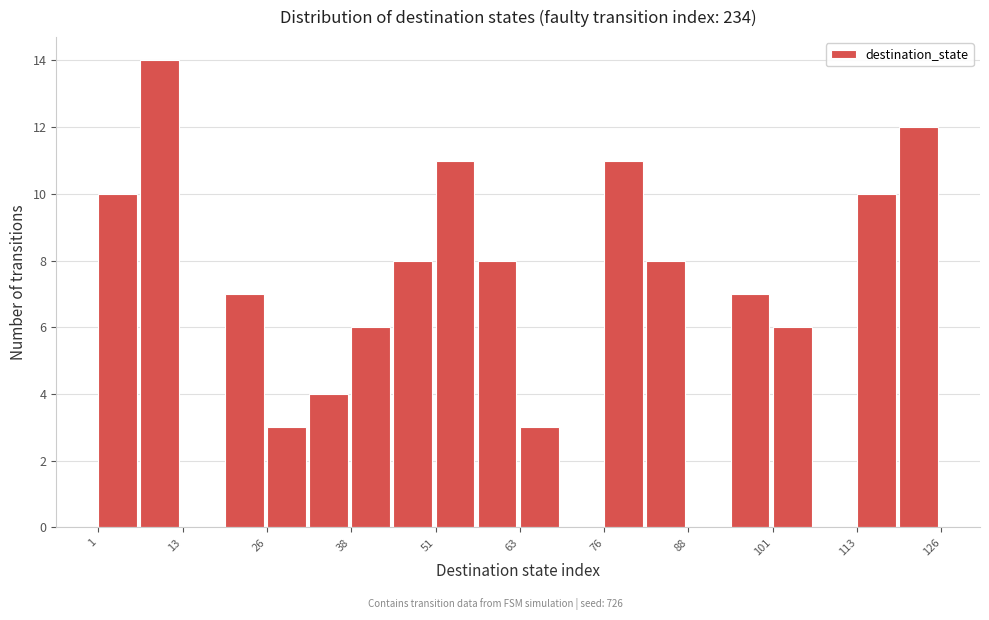

Read against the x-axis, roughly where is the centre of the tallest bar?

10